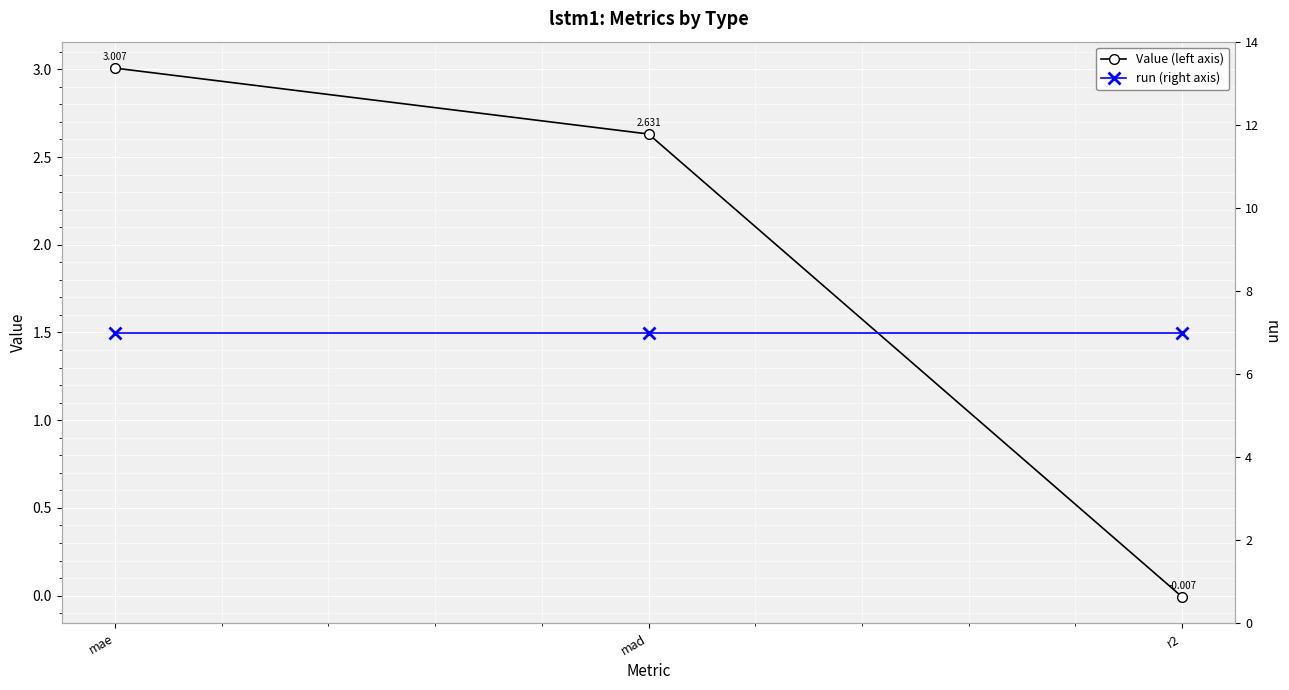

Which series has the largest range (max minus min)?

Value (left axis)